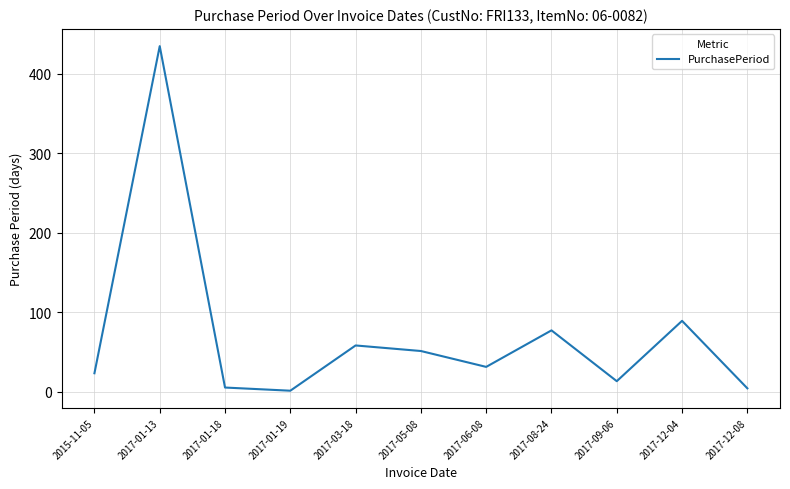

Between 2015-11-05 and 2017-05-08, which is larger?

2017-05-08